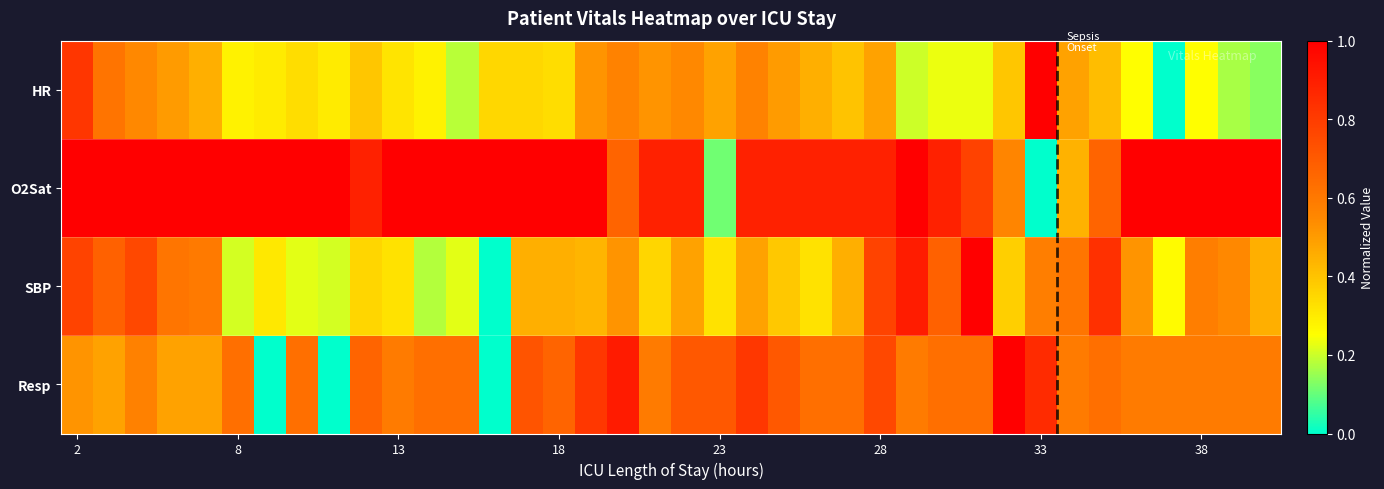

Which series has the largest total across all categories?

O2Sat